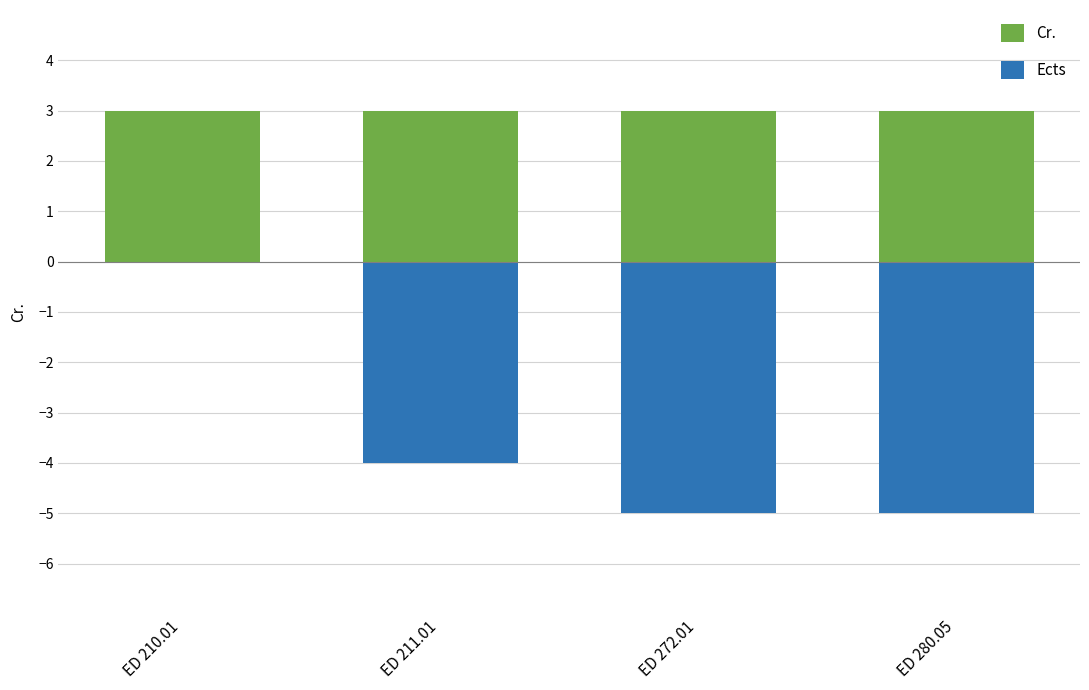

List the series in order of their peak value, lowest first.

Ects, Cr.